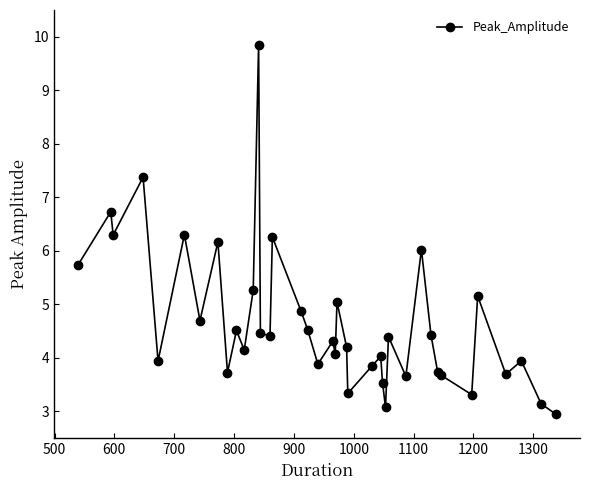

What is the average value?

4.7